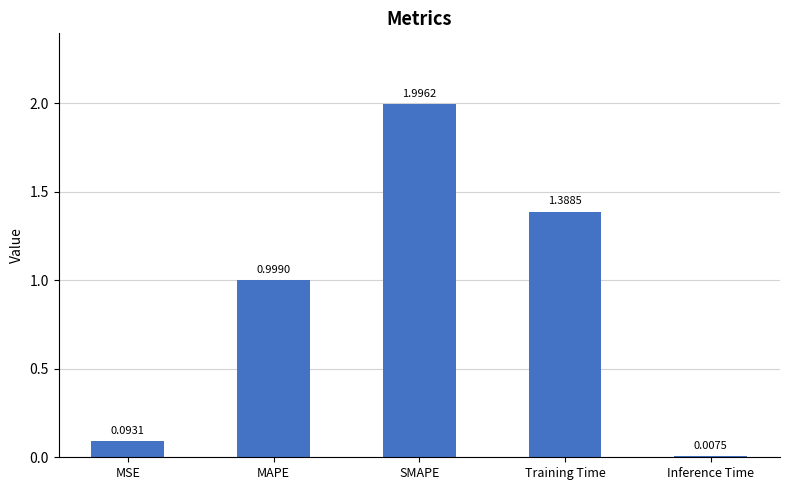

What is the change in value from MAPE to SMAPE?

+1.0